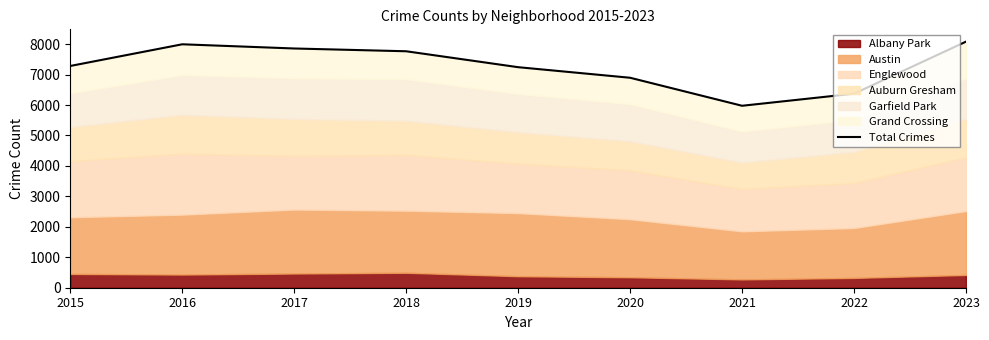

What is the minimum value shown in the chart?

5975